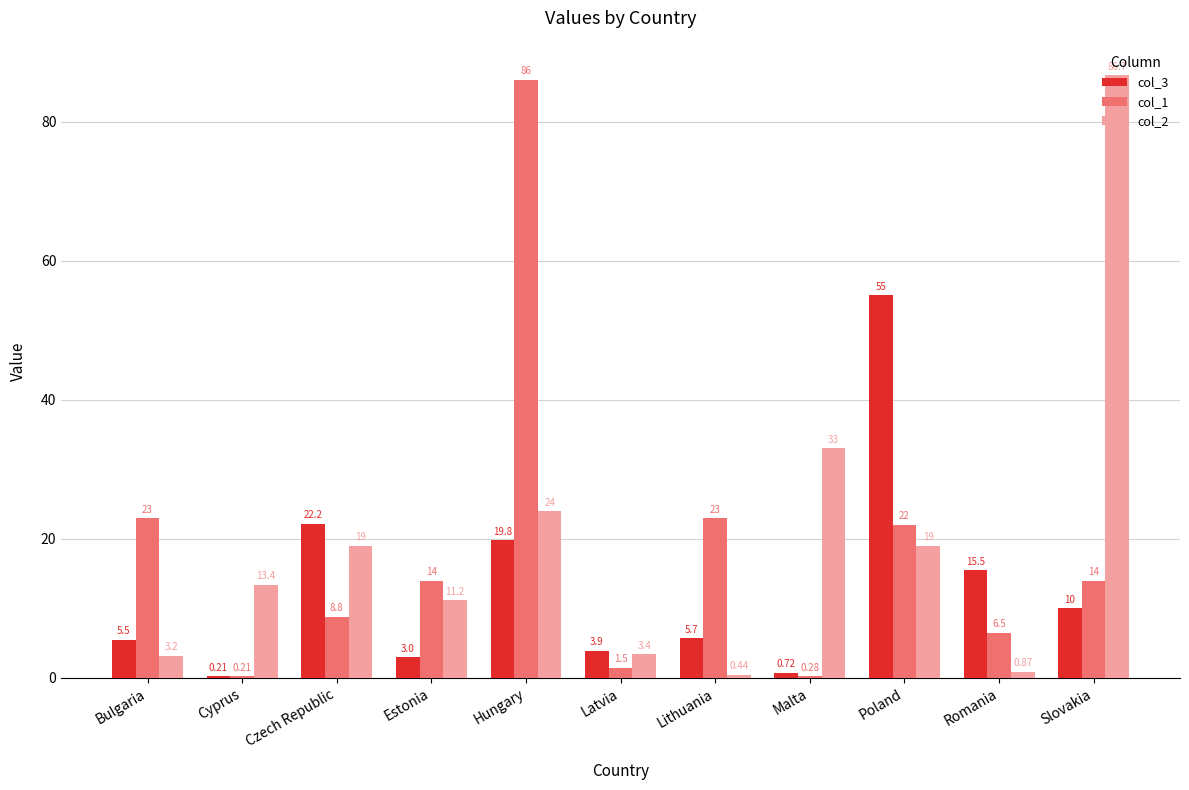

What is the sum of the col_3 values at Bulgaria and Poland?

60.5